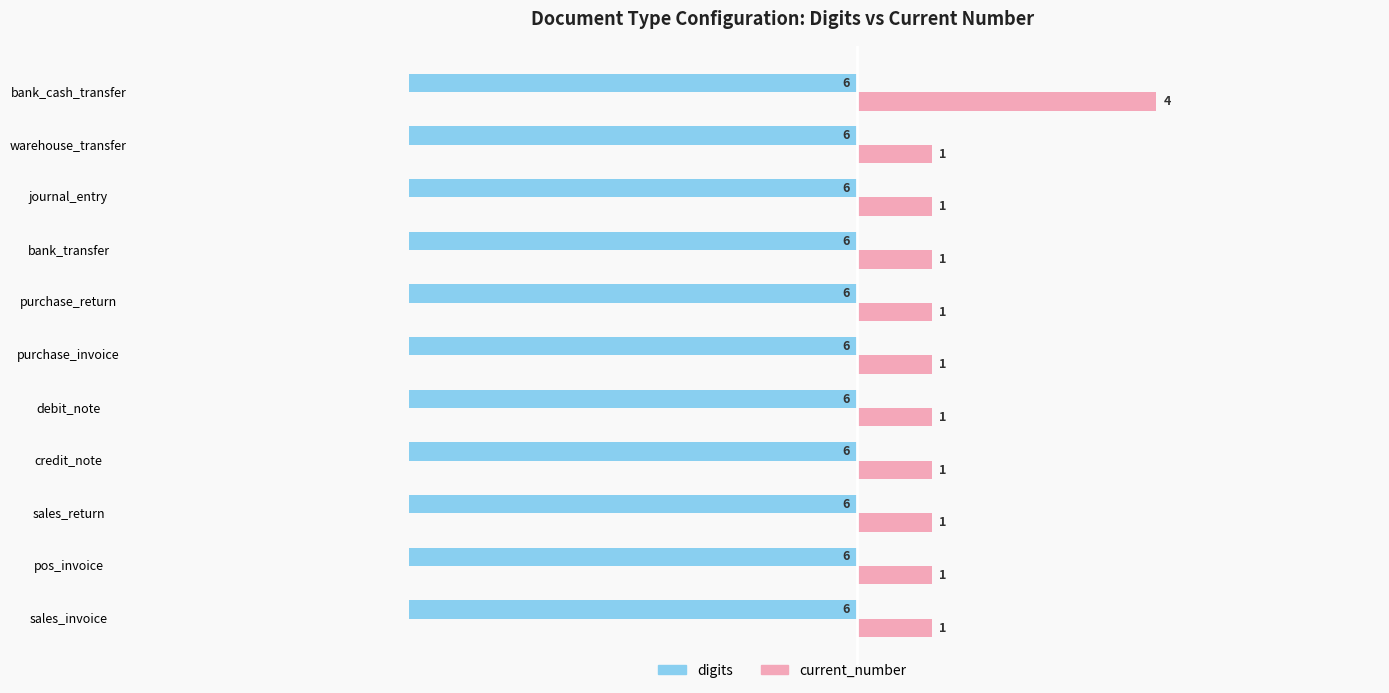

Which category has the highest value across all series?

bank_cash_transfer